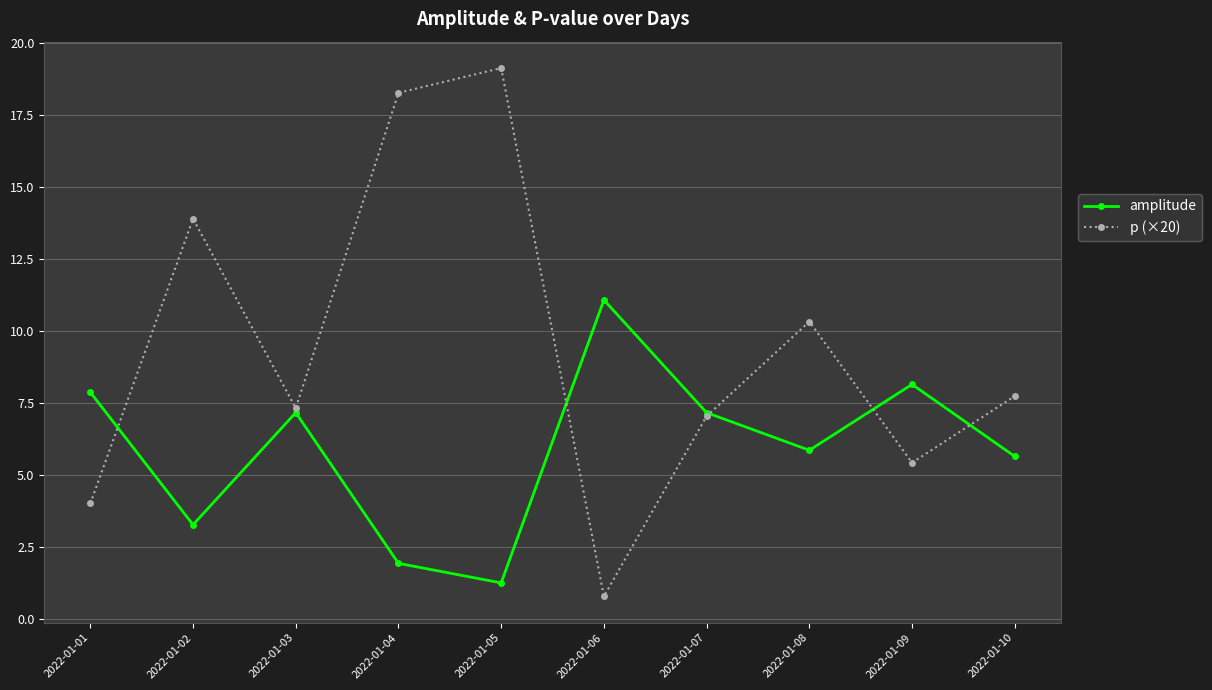

At which label does amplitude reach its minimum?

2022-01-05